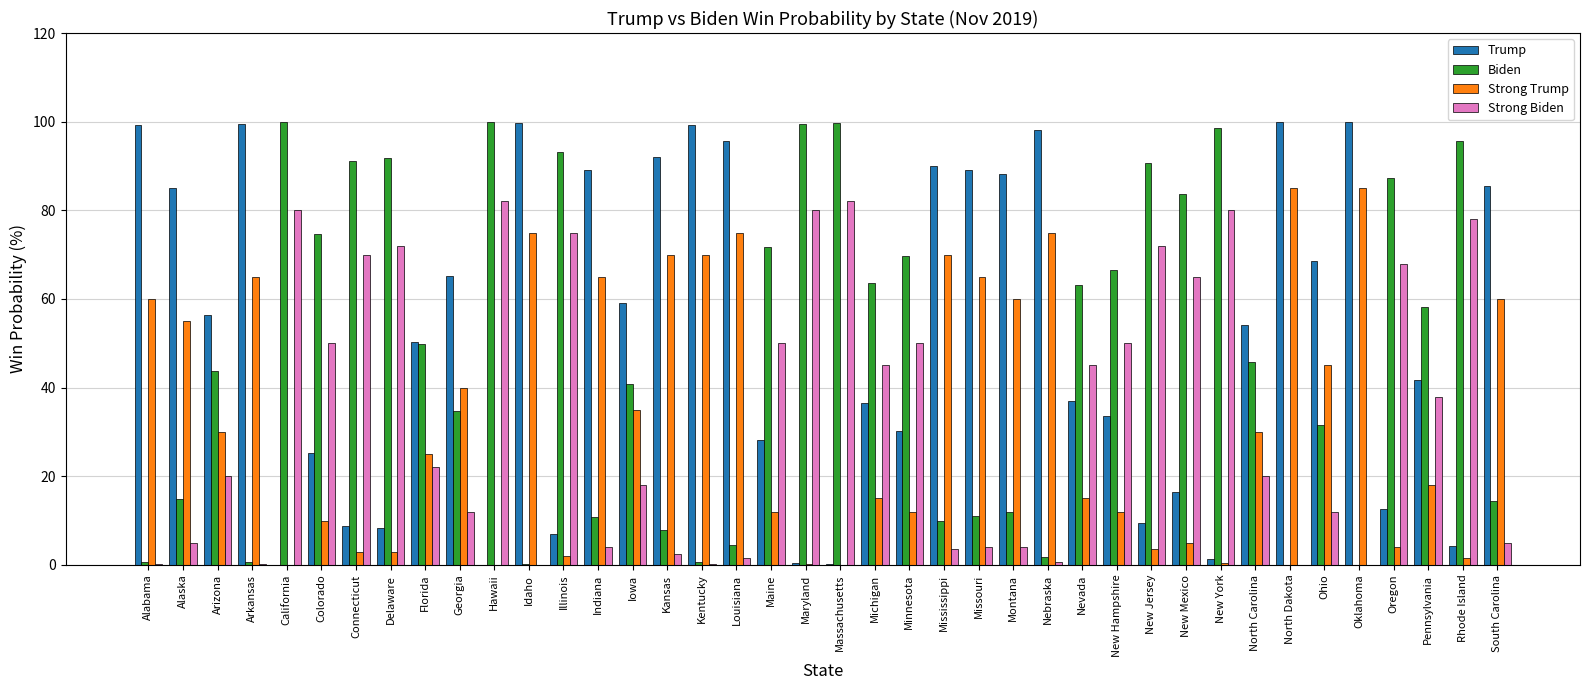

The Trump series shows 36.5 at Michigan. True or false?

True